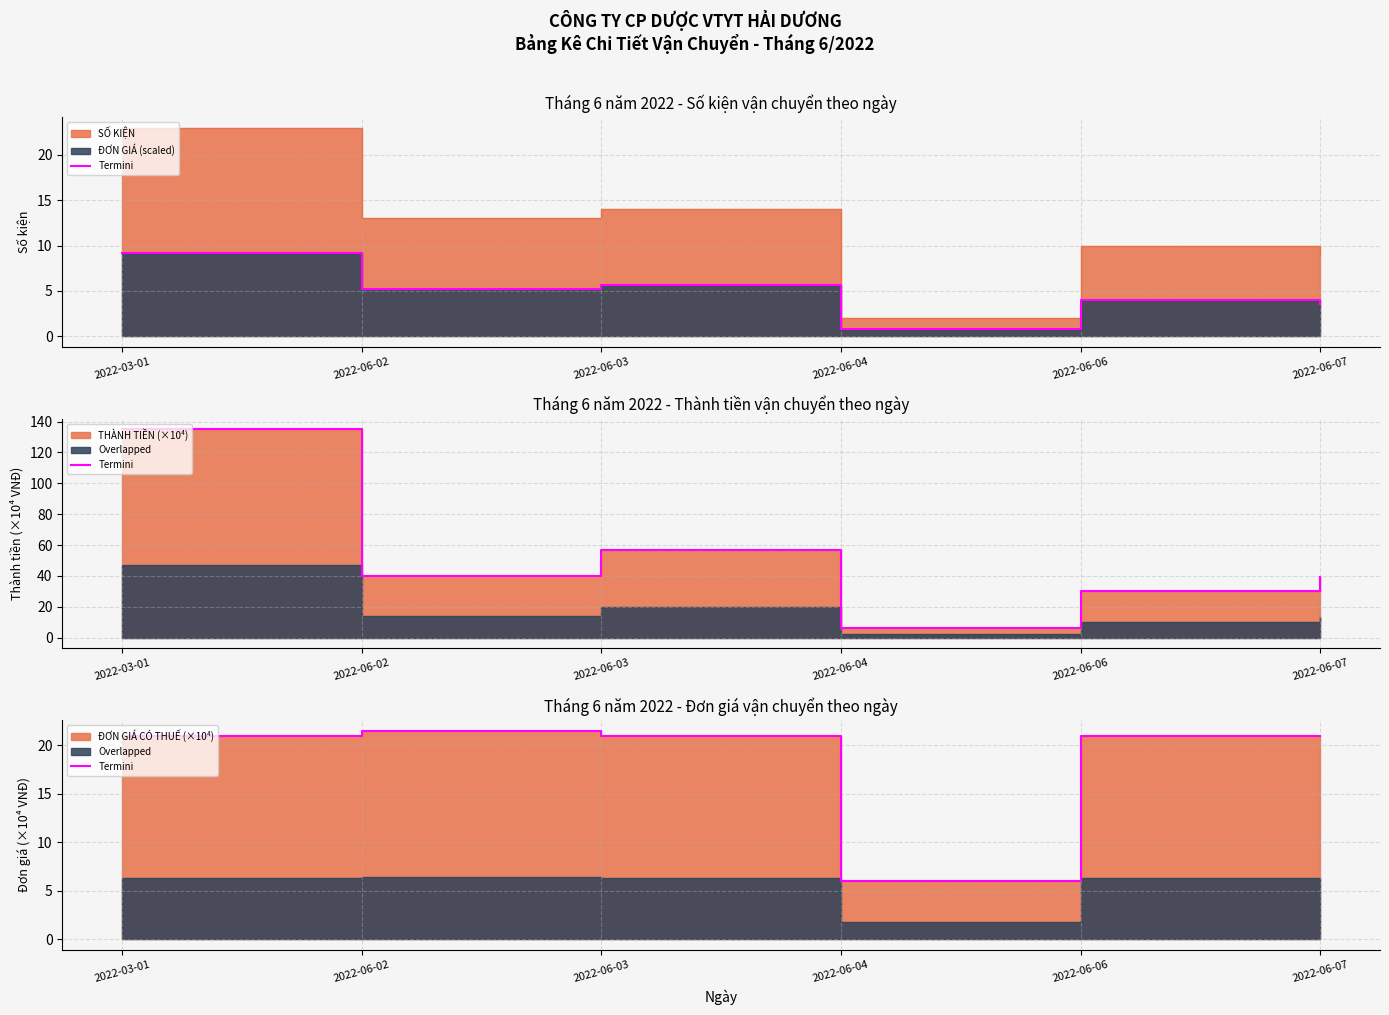

Does the chart have visible grid lines?

Yes